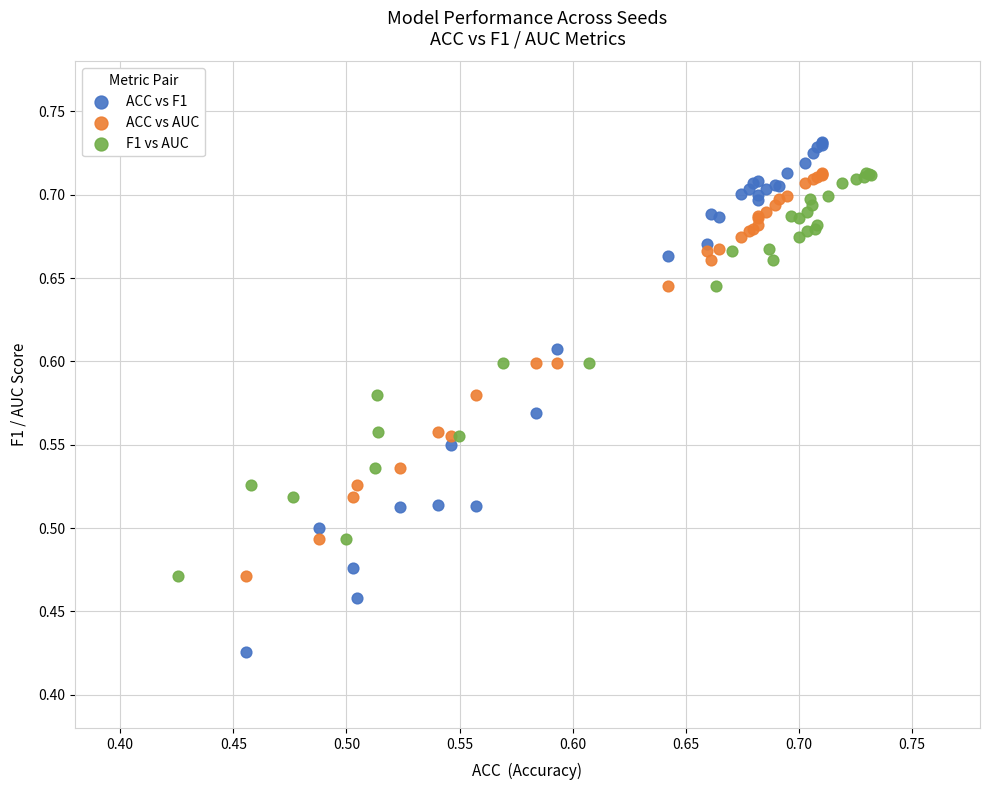

Which series has the largest Y range (max minus min)?

ACC vs F1